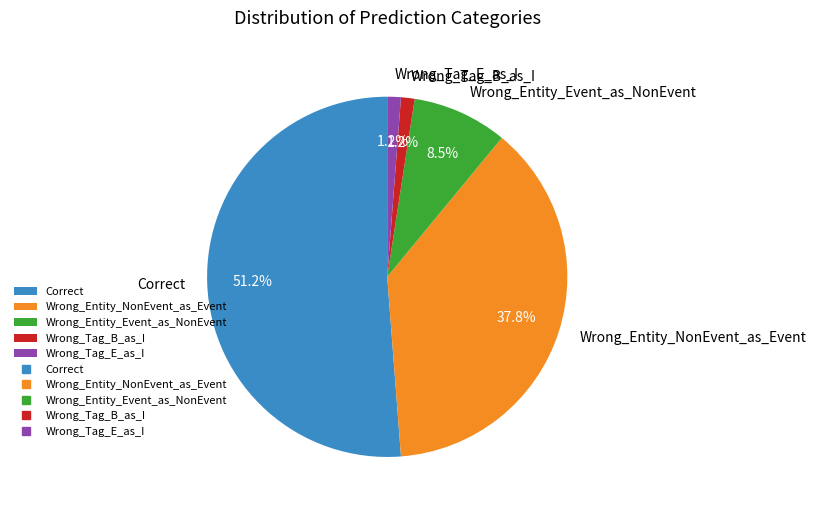

Between Correct and Wrong_Entity_NonEvent_as_Event, which is larger?

Correct